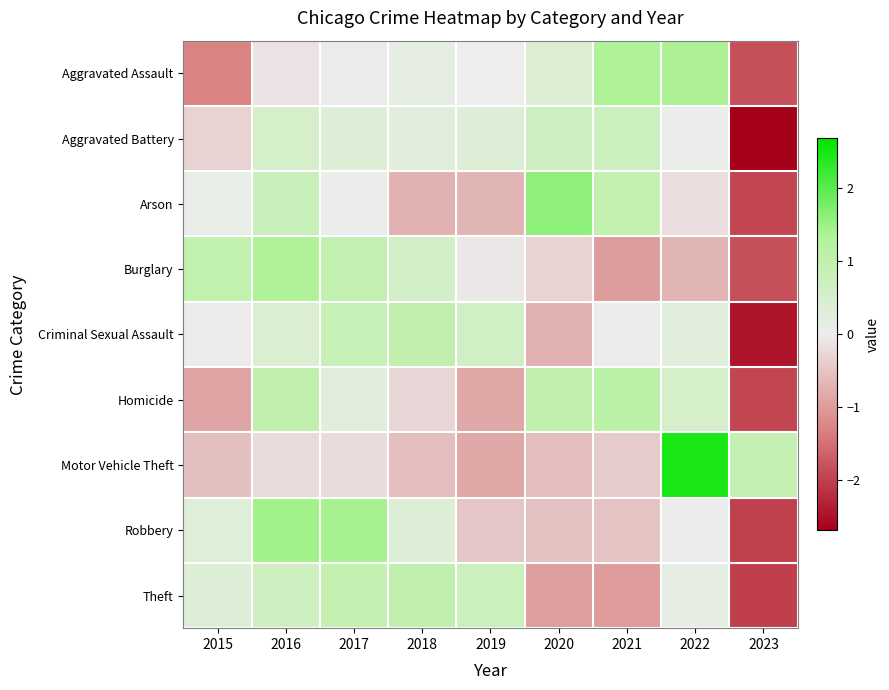

How many data points does each series have?

9